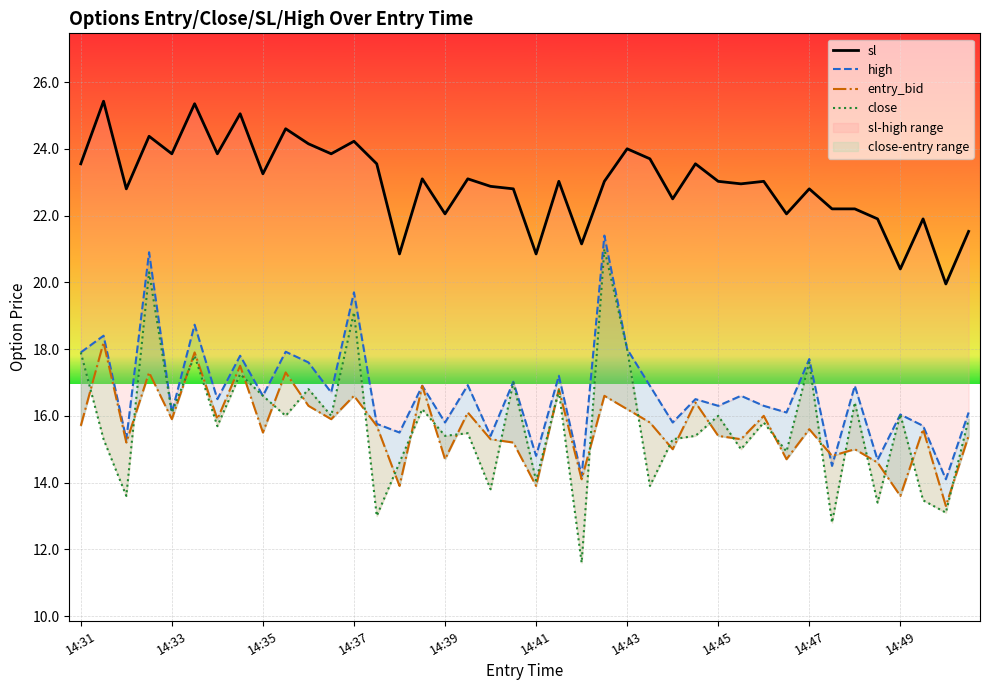

After their last crossing, which series has the higher values: entry_bid or high?

high